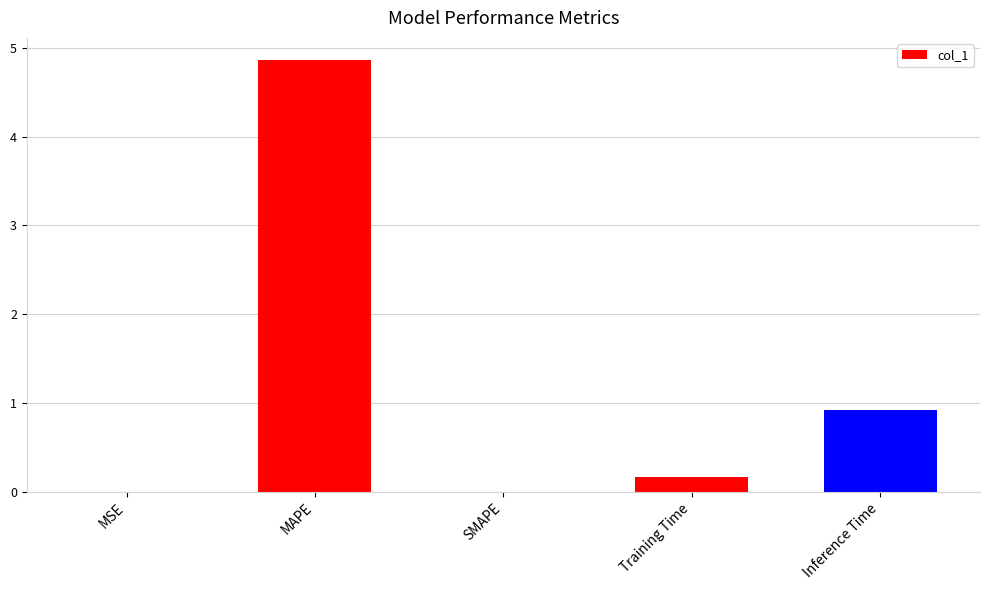

What is the maximum value shown in the chart?

4.9